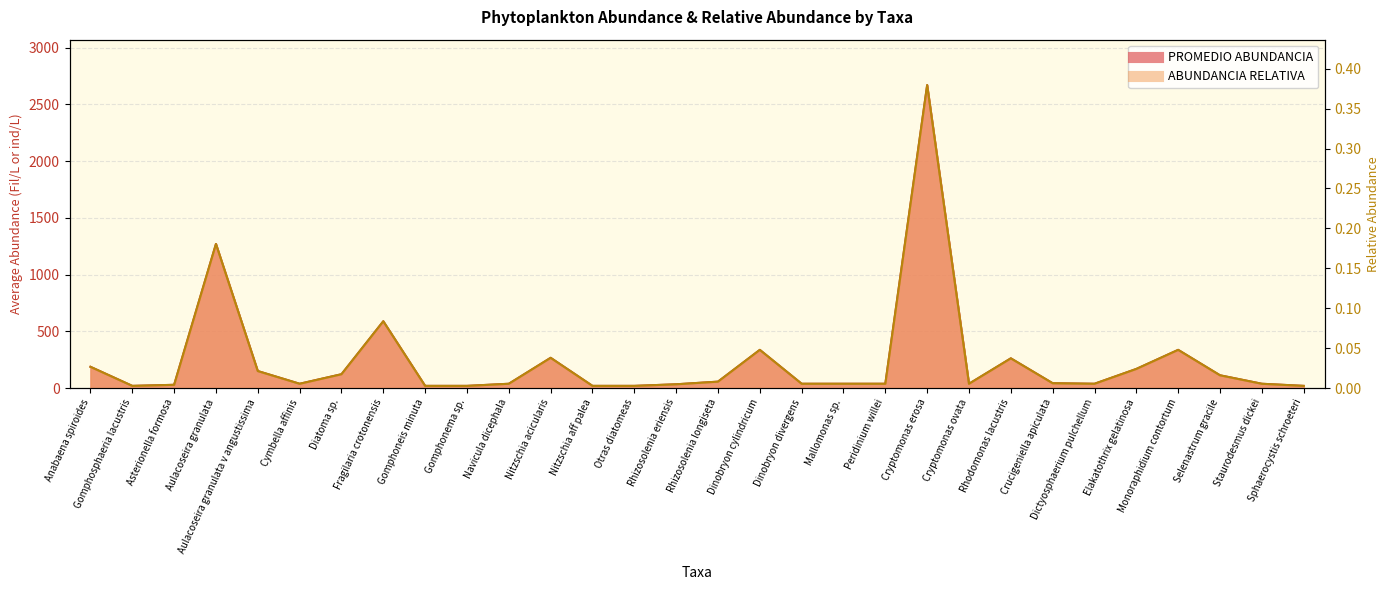

True or false: PROMEDIO ABUNDANCIA and ABUNDANCIA RELATIVA intersect in this chart.

False